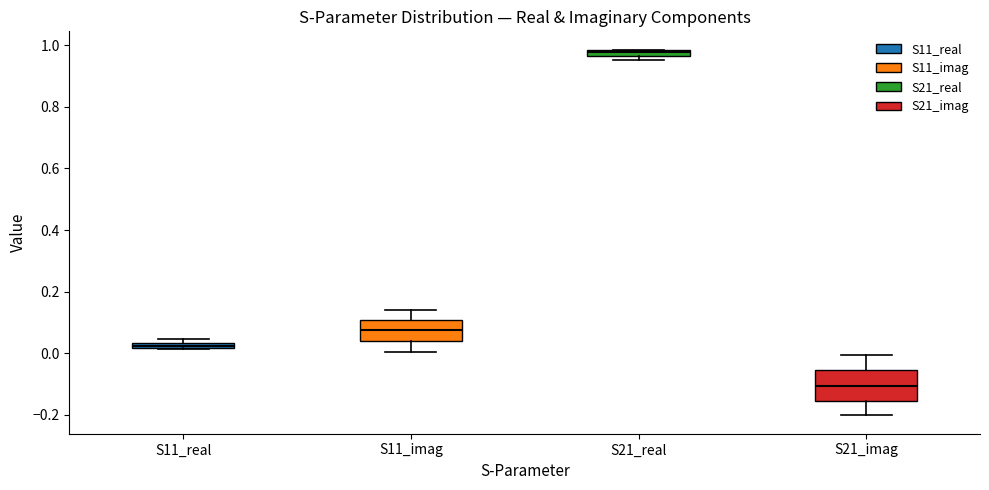

Where is the upper edge of the box for S11_imag on the y-axis? The values are not printed on the chart, so give them approximately, as read against the axis.

0.10